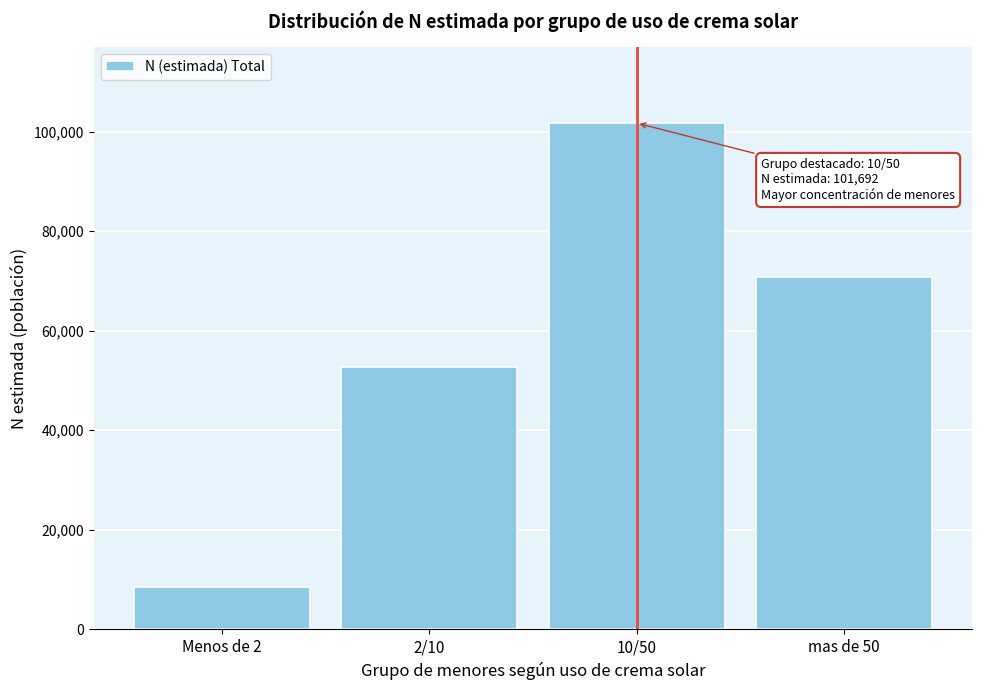

Reading right to left, transcribe all the data shown in this chart.

70805	101692	52790	8592